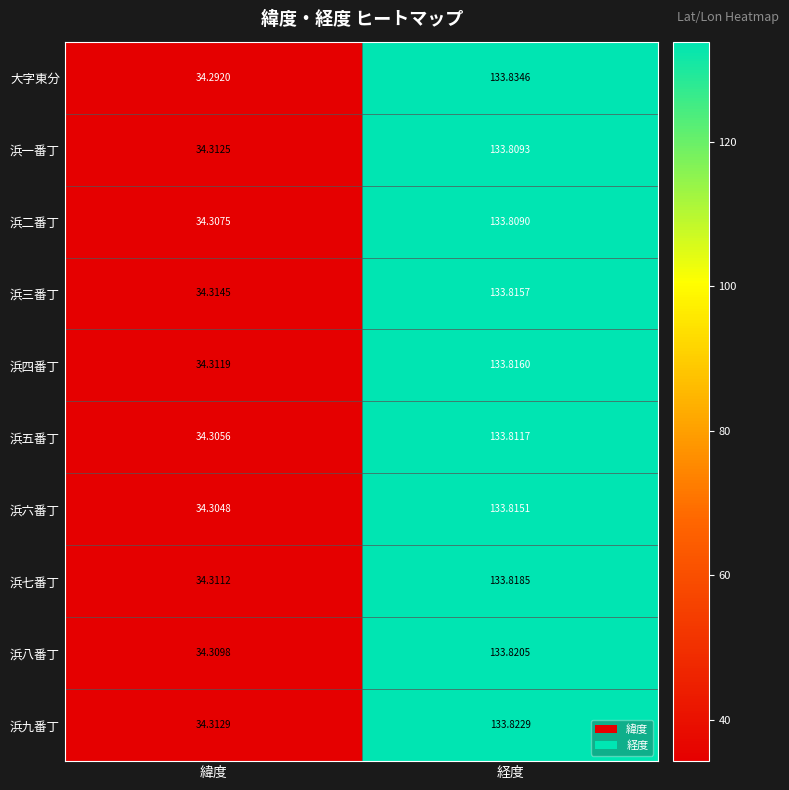

Where does the 浜八番丁 series first go above 133?

経度